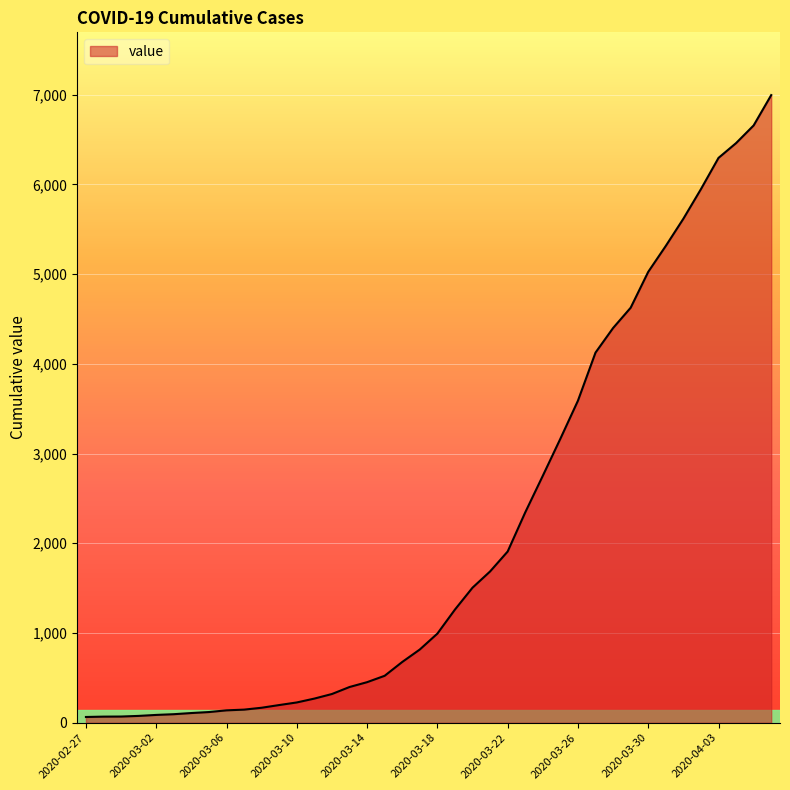

What is the difference between the maximum and minimum values?

6931